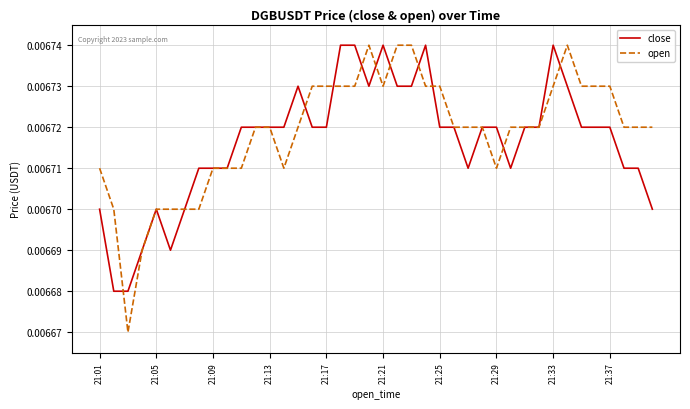

Which series has the largest range (max minus min)?

open